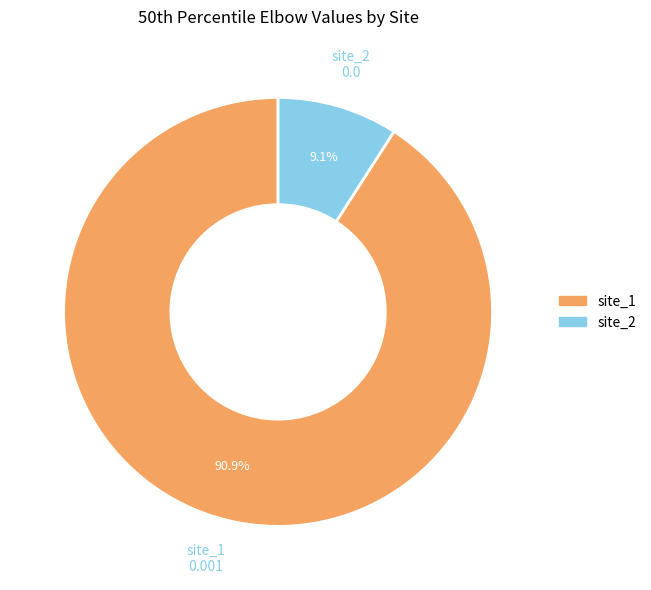

Is the sum of site_1 and site_2 greater than half?

Yes